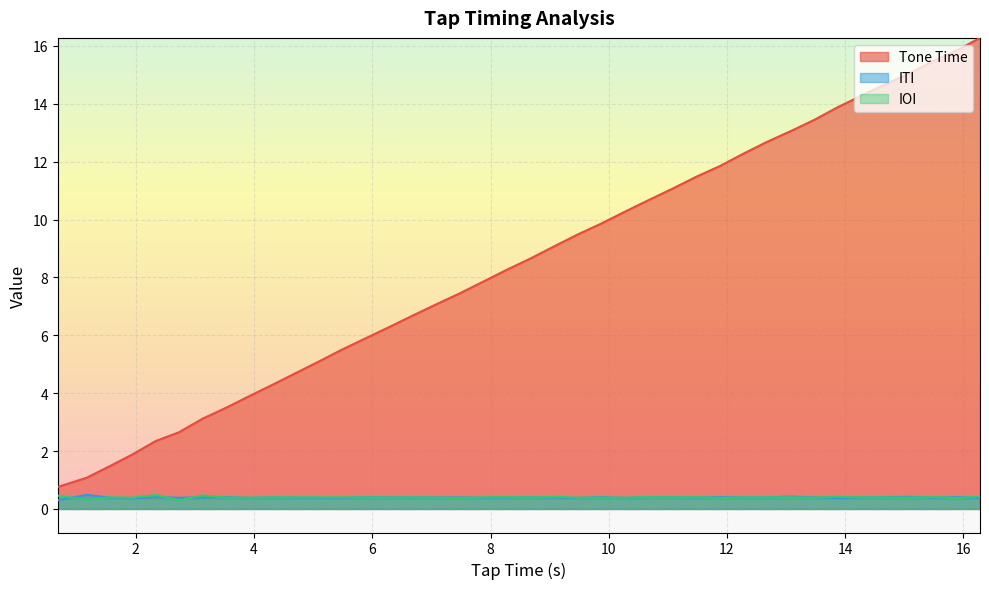

What is the maximum value shown in the chart?

16.3